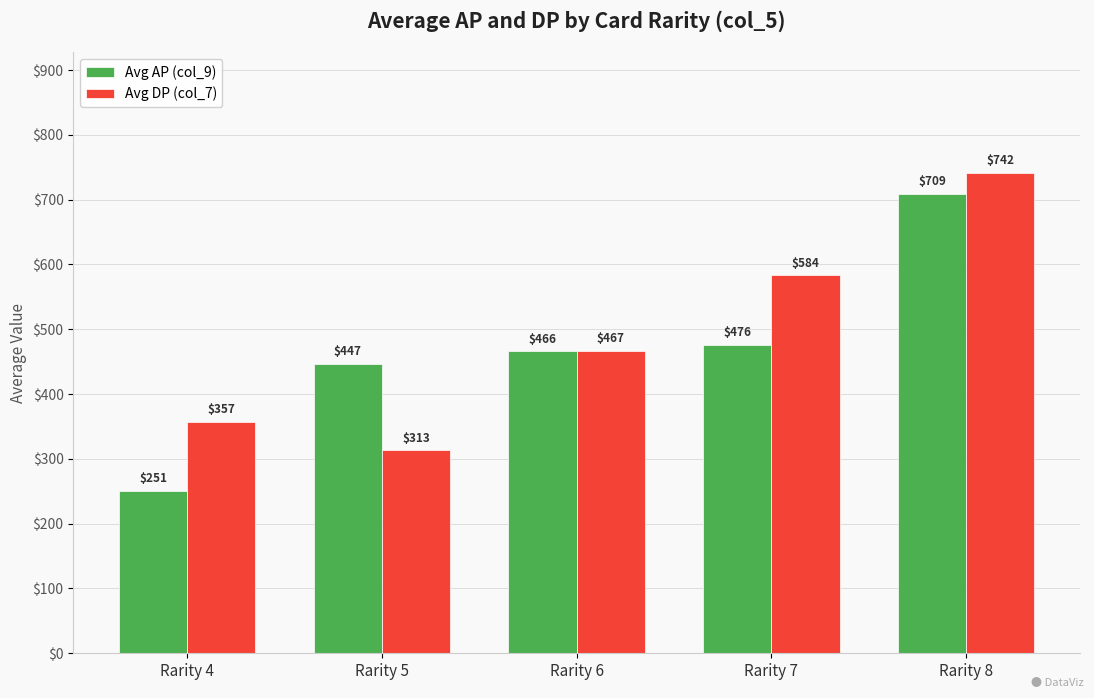

What value does the Avg DP (col_7) series have at Rarity 5?

313.3